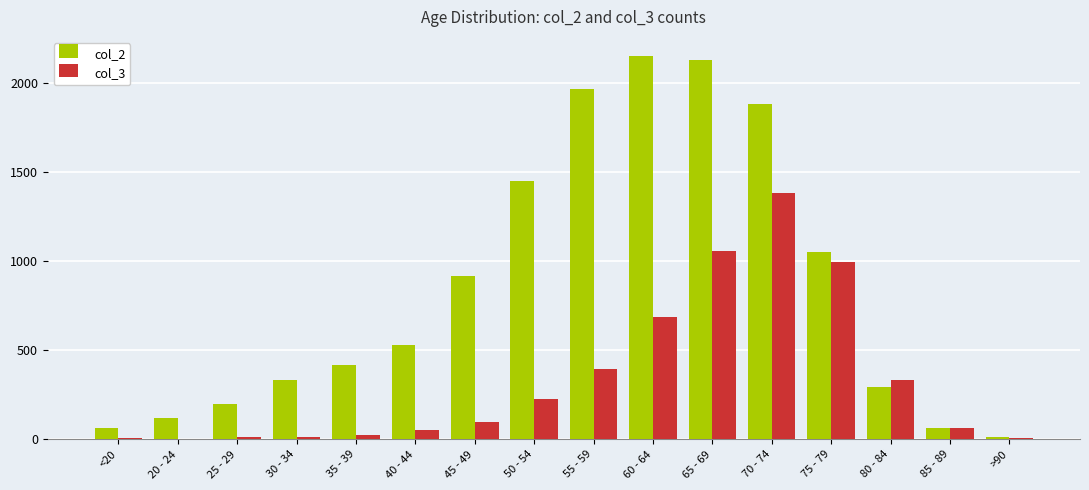

What is the total value across all series at 35 - 39?

446